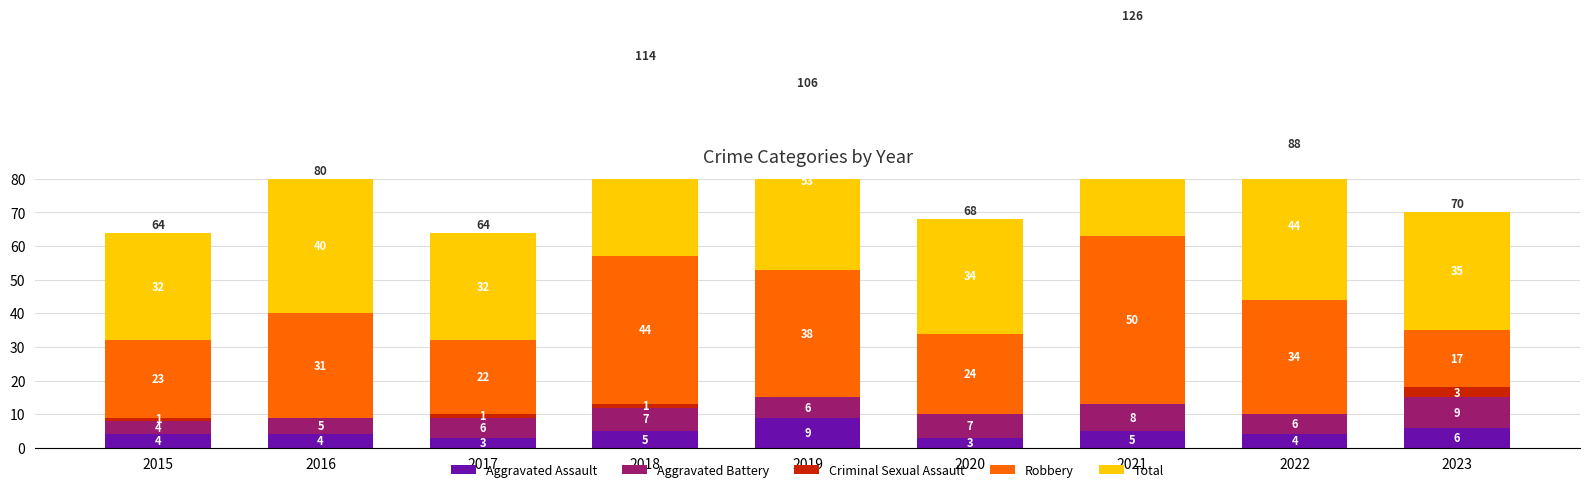

What is the spread (max minus min) of values at 2020?

34